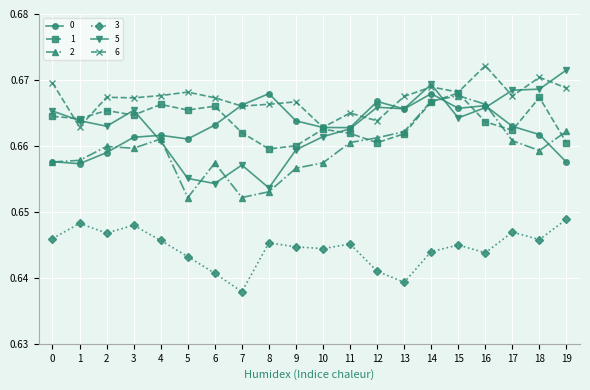

Which series changed the most between 10 and 18?

6